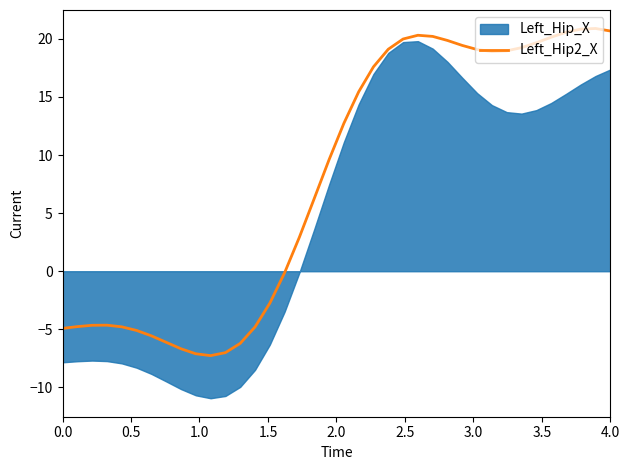

What is the value of the 27th point from the left?

19.9